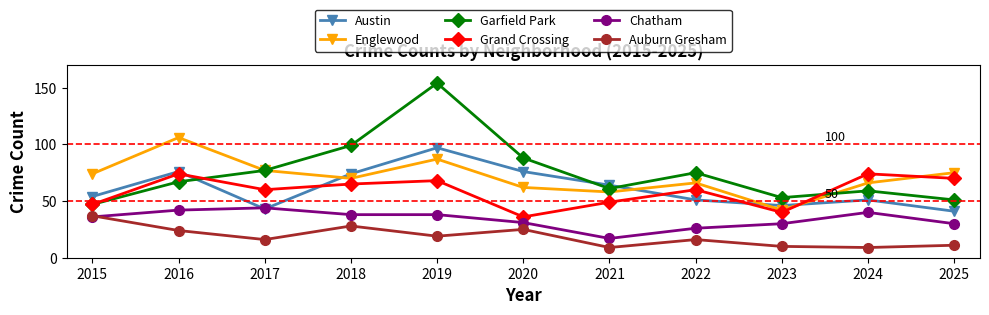

True or false: Grand Crossing and Garfield Park cross at least once.

True